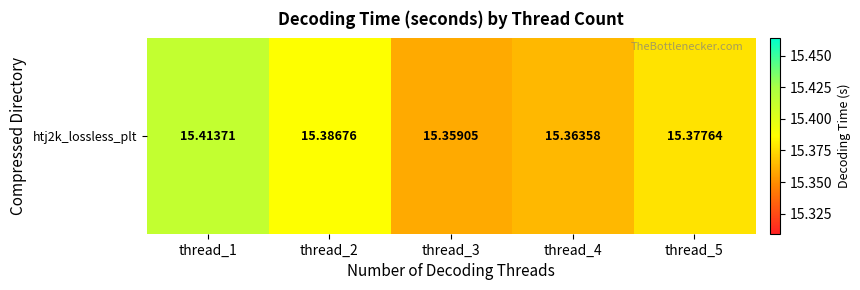

What is the approximate value at thread_4?

15.4